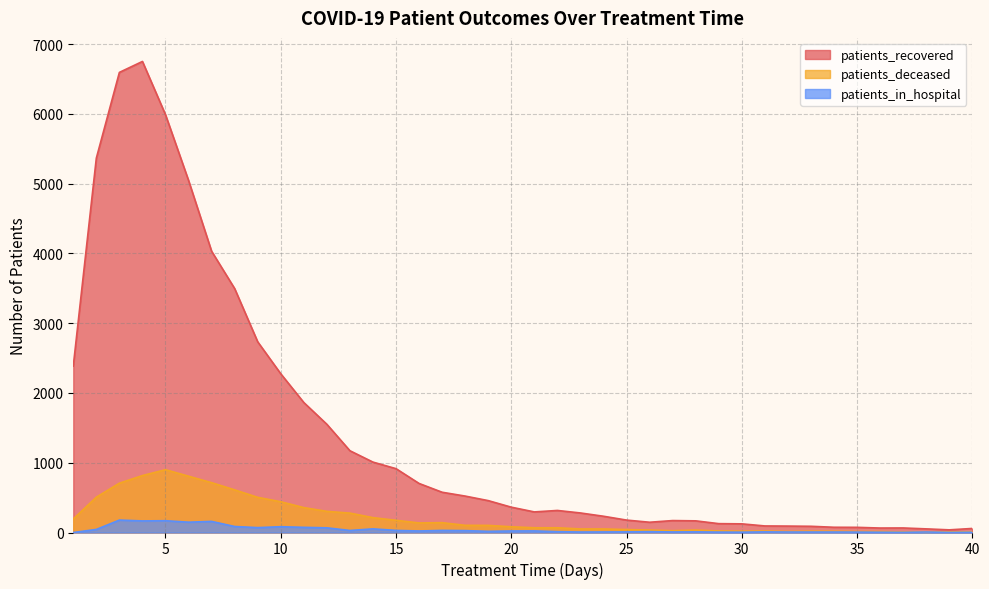

Where does the patients_in_hospital series first go above 17?

2